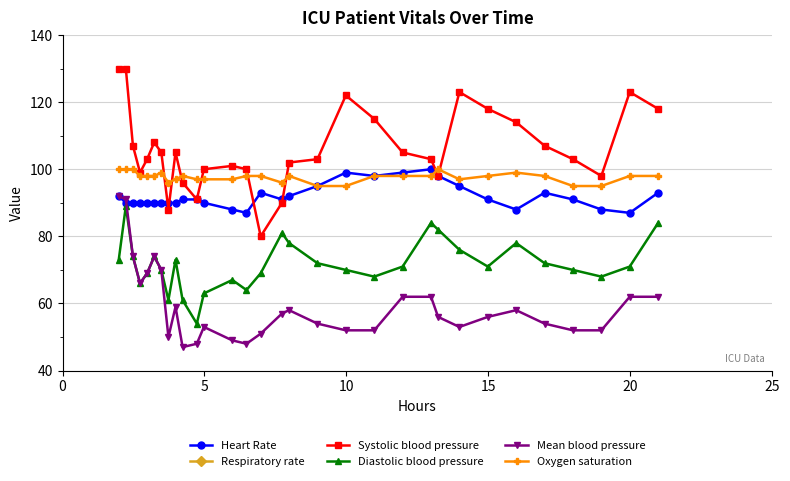

Reading right to left, list all the values displayed in this chart.

Heart Rate: 93	87	88	91	93	88	91	95	98	100	99	98	99	95	92	91	93	87	88	90	91	91	90	90	90	90	90	90	90	90	92
Respiratory rate: 27	21	28	26	20	20	27	28	26	27	21	28	26	11	21	23	28	24	17	22	29	30	19	20	12	10	10	20	10	11	11
Systolic blood pressure: 118	123	98	103	107	114	118	123	98	103	105	115	122	103	102	90	80	100	101	100	91	96	105	88	105	108	103	99	107	130	130
Diastolic blood pressure: 84	71	68	70	72	78	71	76	82	84	71	68	70	72	78	81	69	64	67	63	54	61	73	61	70	74	69	66	74	89	73
Mean blood pressure: 62	62	52	52	54	58	56	53	56	62	62	52	52	54	58	57	51	48	49	53	48	47	59	50	70	74	69	66	74	91	92
Oxygen saturation: 98	98	95	95	98	99	98	97	100	98	98	98	95	95	98	96	98	98	97	97	97	98	97	96	99	98	98	98	100	100	100